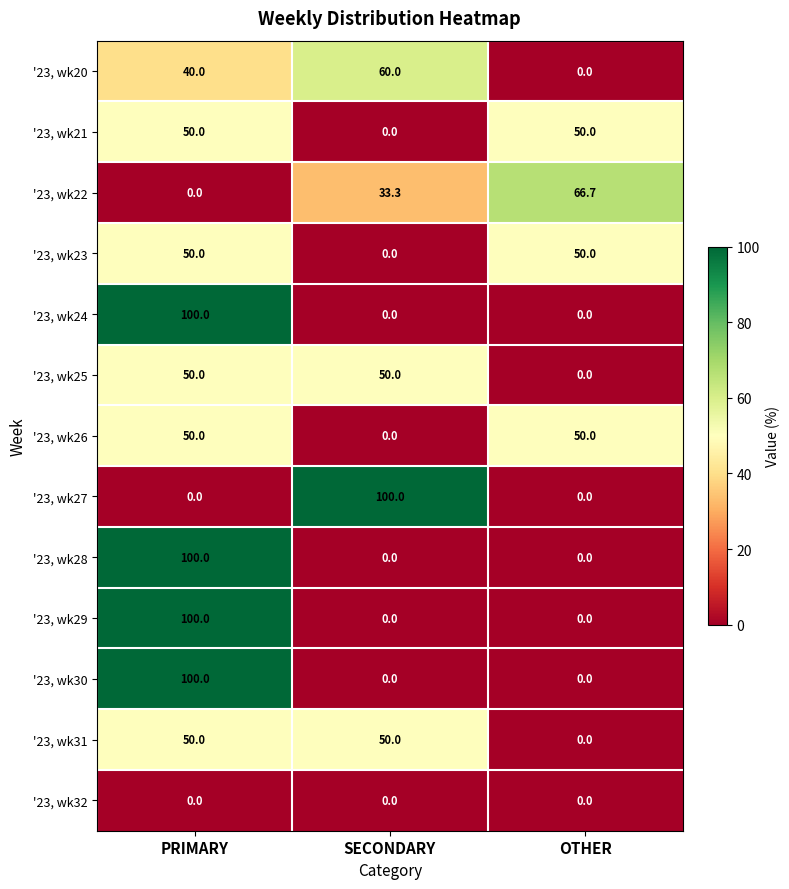

What is the average value of the '23, wk24 series?

33.3